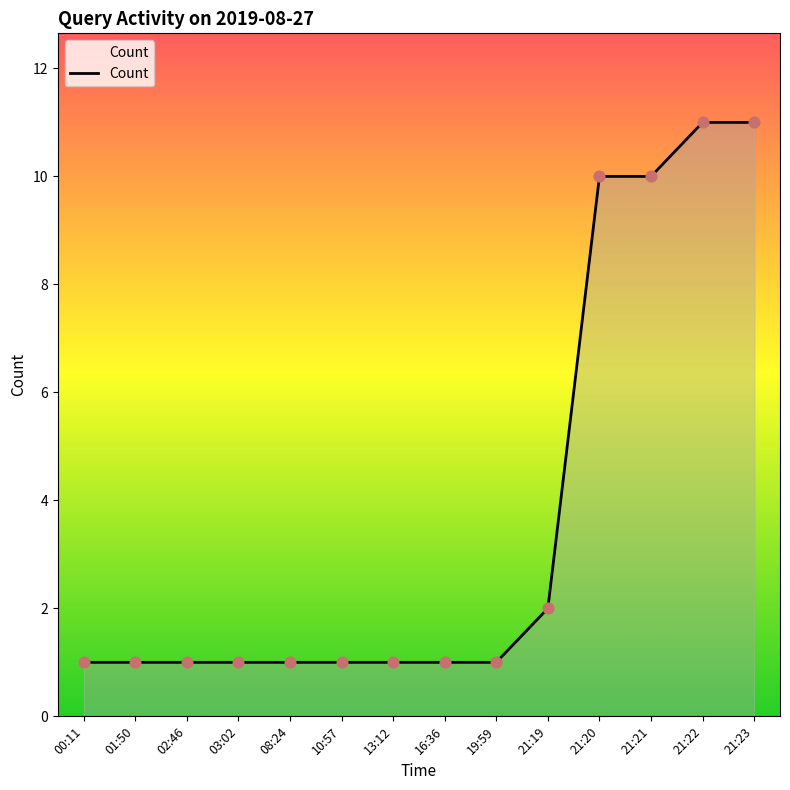

Approximately how many times larger is the value at 21:21 compared to 21:23?

0.9